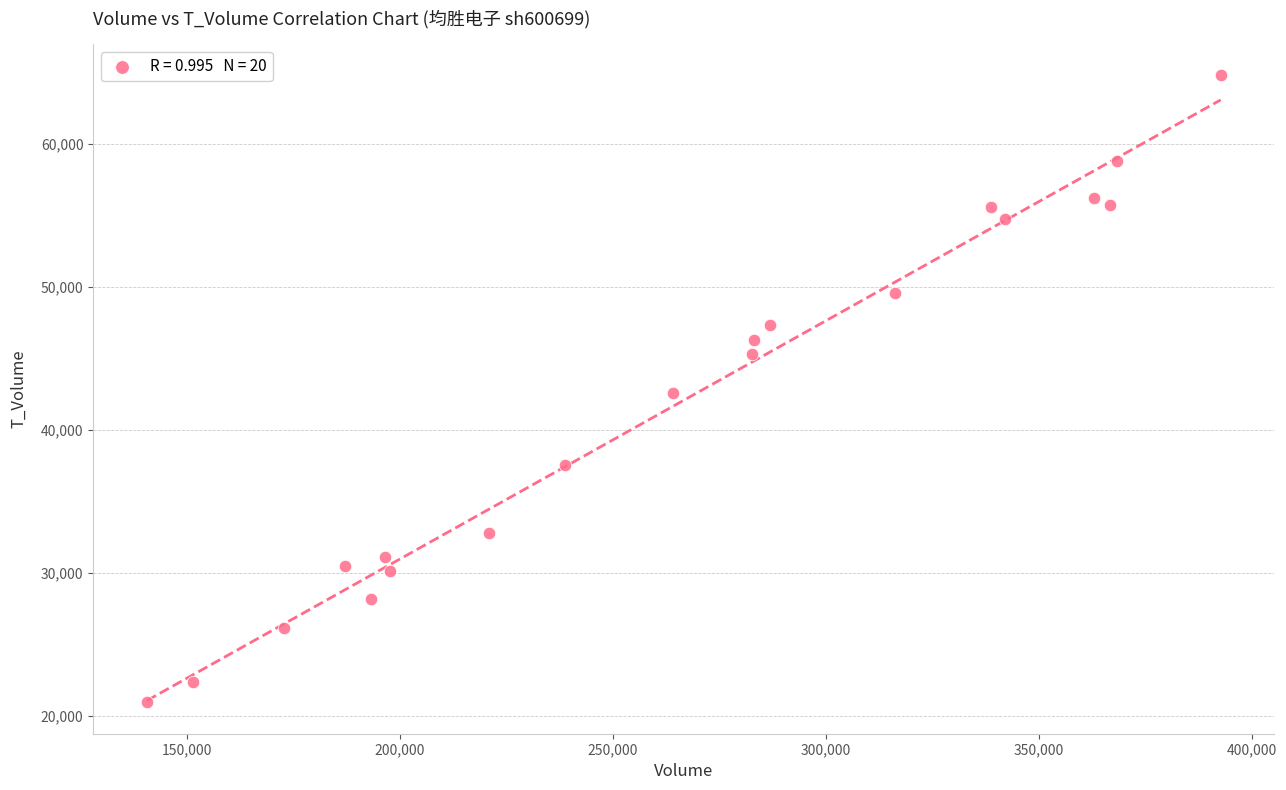

What is the range of Y values (max minus min)?

43896